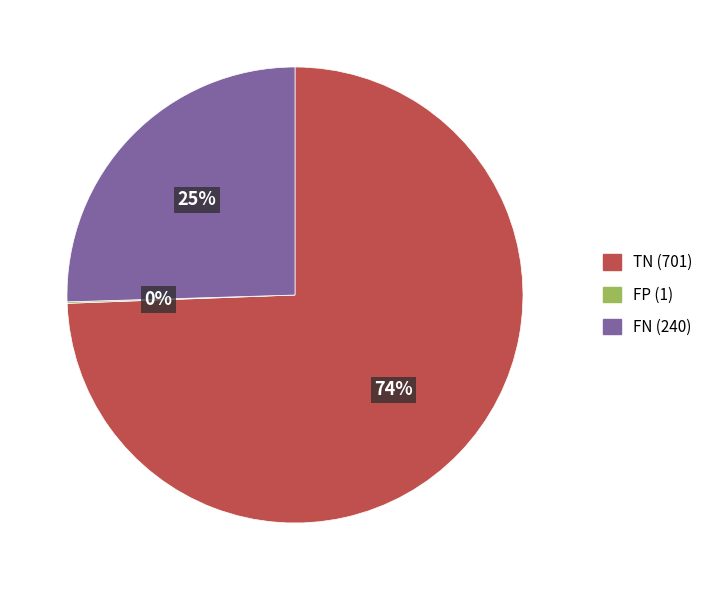

Does any single category account for the majority?

Yes